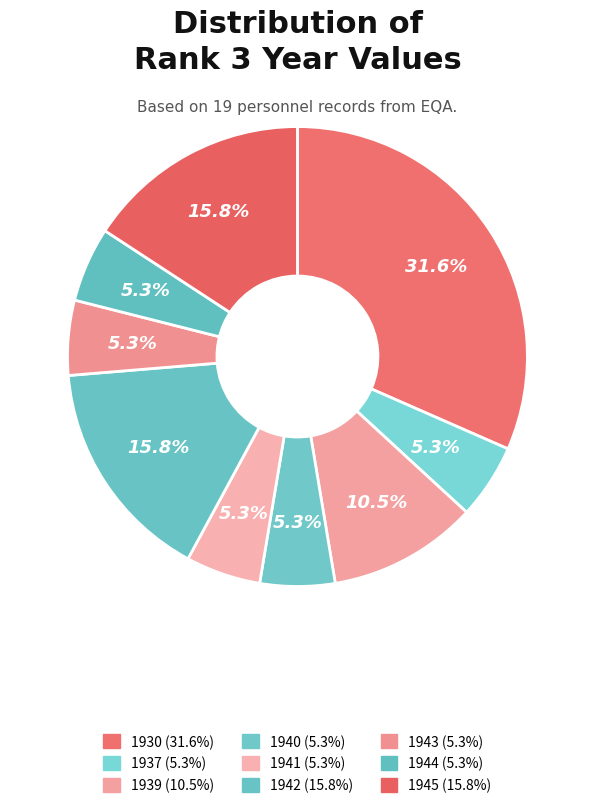

What is the change in value from 1930 to 1943?

-5